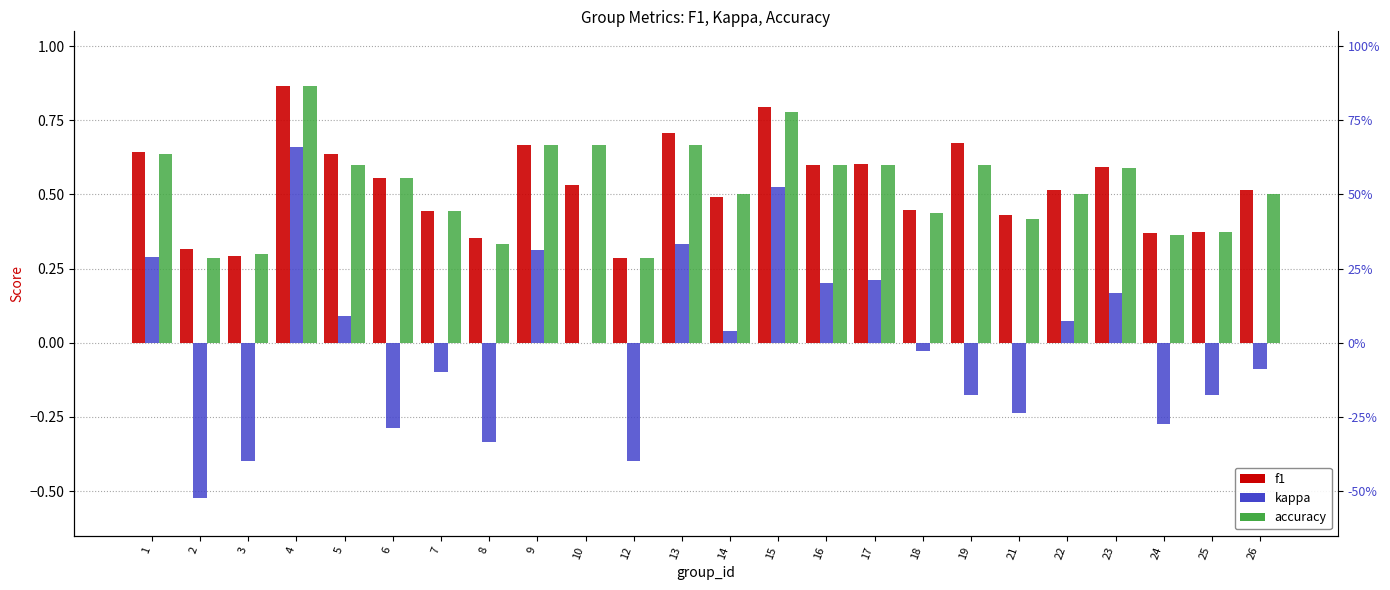

What is the value of the f1 bar at the 6th from the left?

0.6